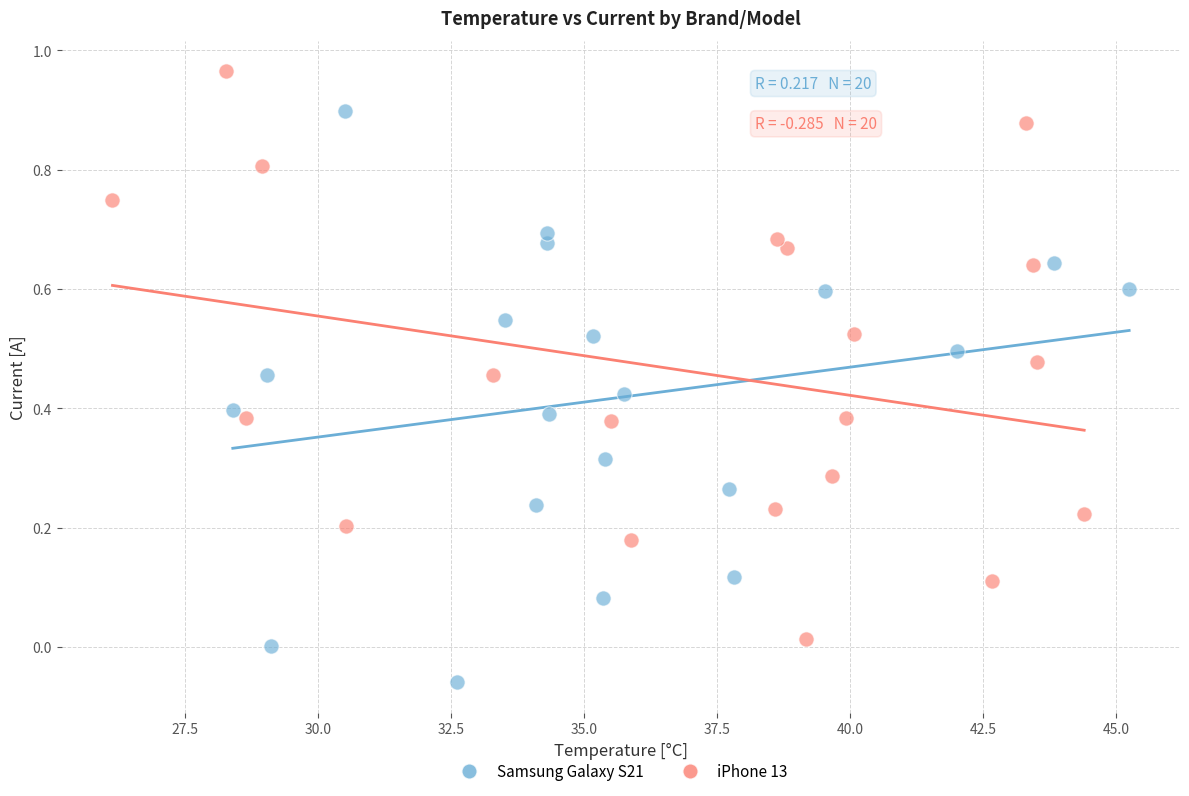

Which series reaches the minimum Y coordinate?

Samsung Galaxy S21